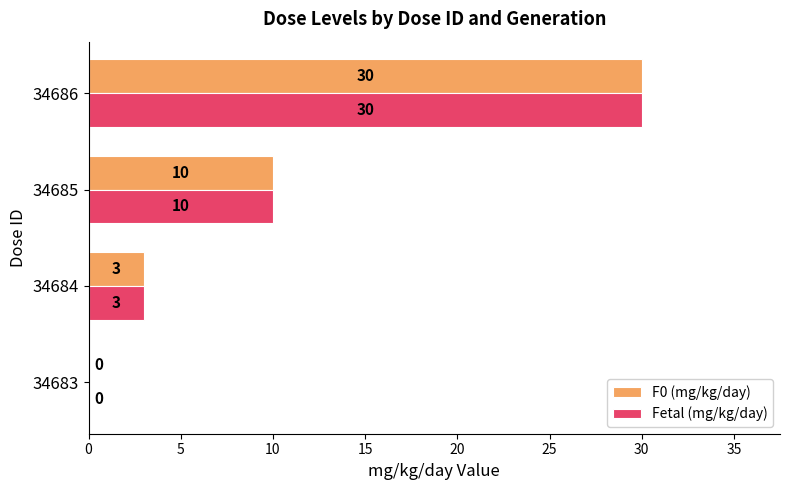

How many Fetal (mg/kg/day) values are between 3 and 30?

3